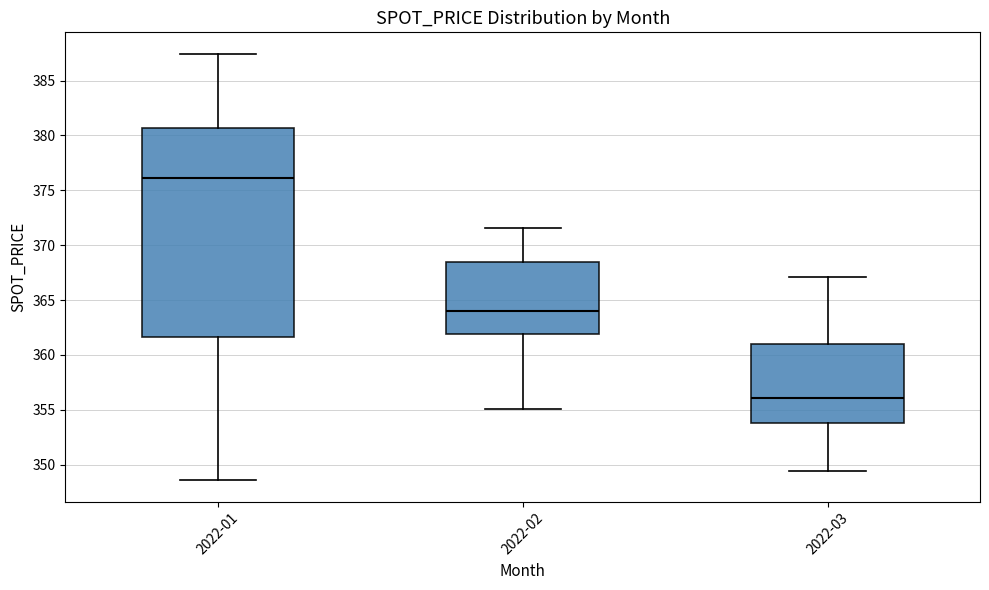

Reading left to right, transcribe this box plot: for each box, give where its median line is, the range the box spans, and where its two whiskers end, as read against the y-axis. The values are not printed on the chart, so give them approximately, as read against the axis.

2022-01: median 376.0, box 361.5 to 380.5, whiskers 348.5 to 387.5
2022-02: median 364.0, box 362.0 to 368.5, whiskers 355.0 to 371.5
2022-03: median 356.0, box 354.0 to 361.0, whiskers 349.5 to 367.0